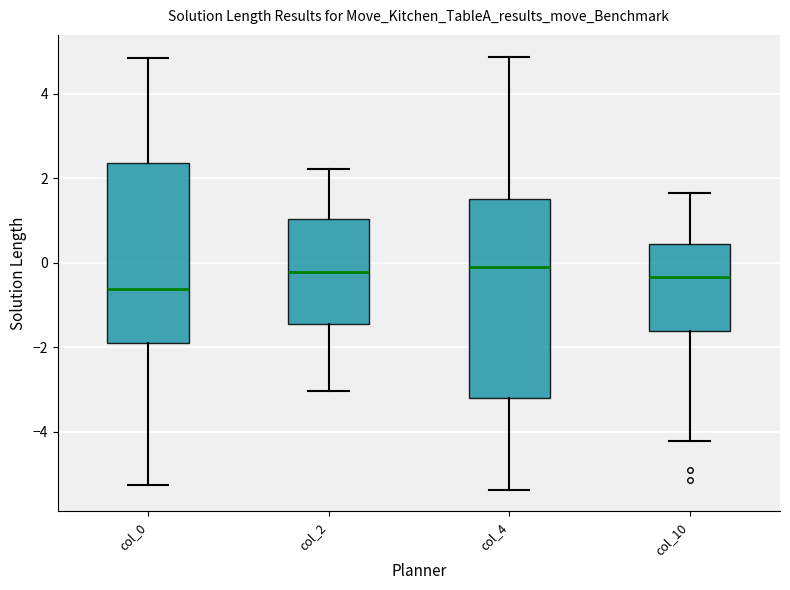

Reading left to right, read every box against the y-axis: the position of its median line, the range the box covers, and the ends of its whiskers. The values are not printed on the chart, so give them approximately, as read against the axis.

col_0: median -0.6, box -2.0 to 2.4, whiskers -5.2 to 4.8
col_2: median -0.2, box -1.4 to 1.0, whiskers -3.0 to 2.2
col_4: median 0.0, box -3.2 to 1.4, whiskers -5.4 to 4.8
col_10: median -0.4, box -1.6 to 0.4, whiskers -4.2 to 1.6